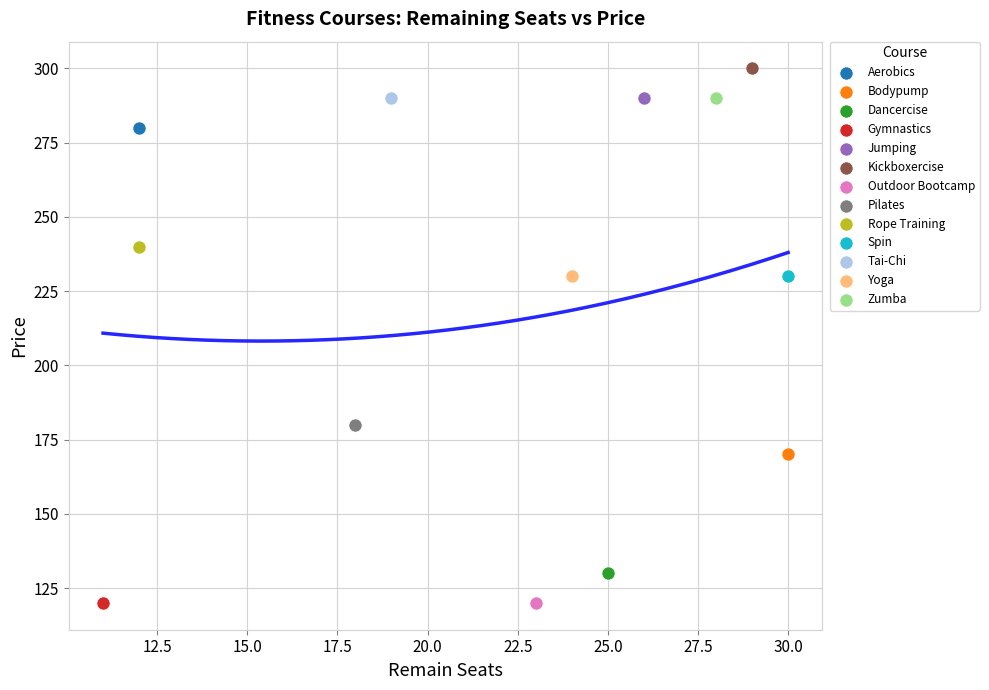

What are all the series names shown in the legend?

Aerobics, Bodypump, Dancercise, Gymnastics, Jumping, Kickboxercise, Outdoor Bootcamp, Pilates, Rope Training, Spin, Tai-Chi, Yoga, Zumba